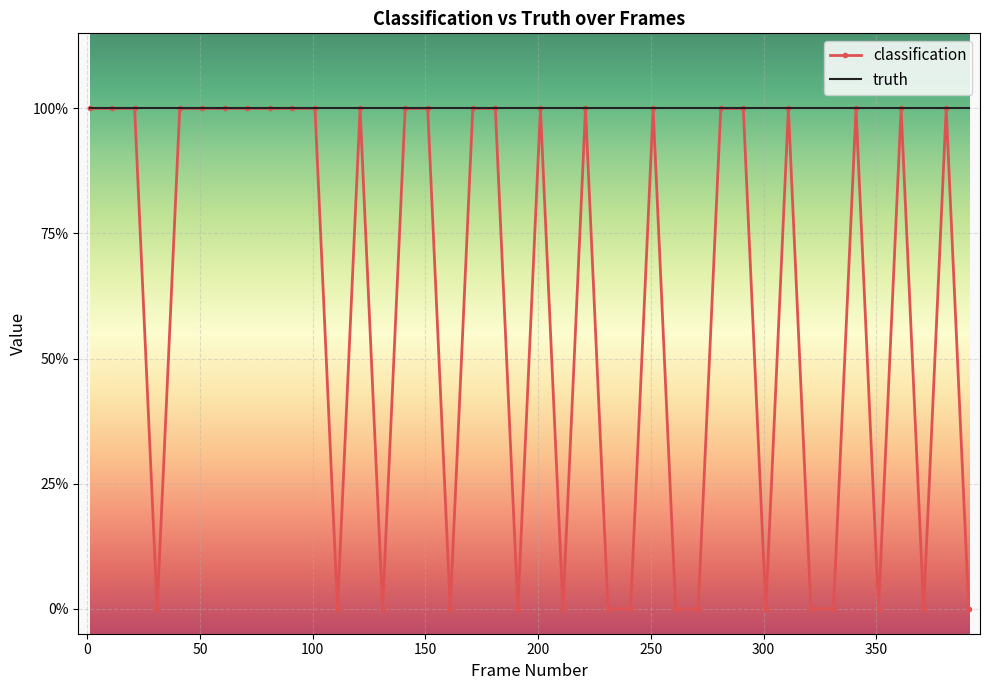

What are all the series names shown in the legend?

classification, truth